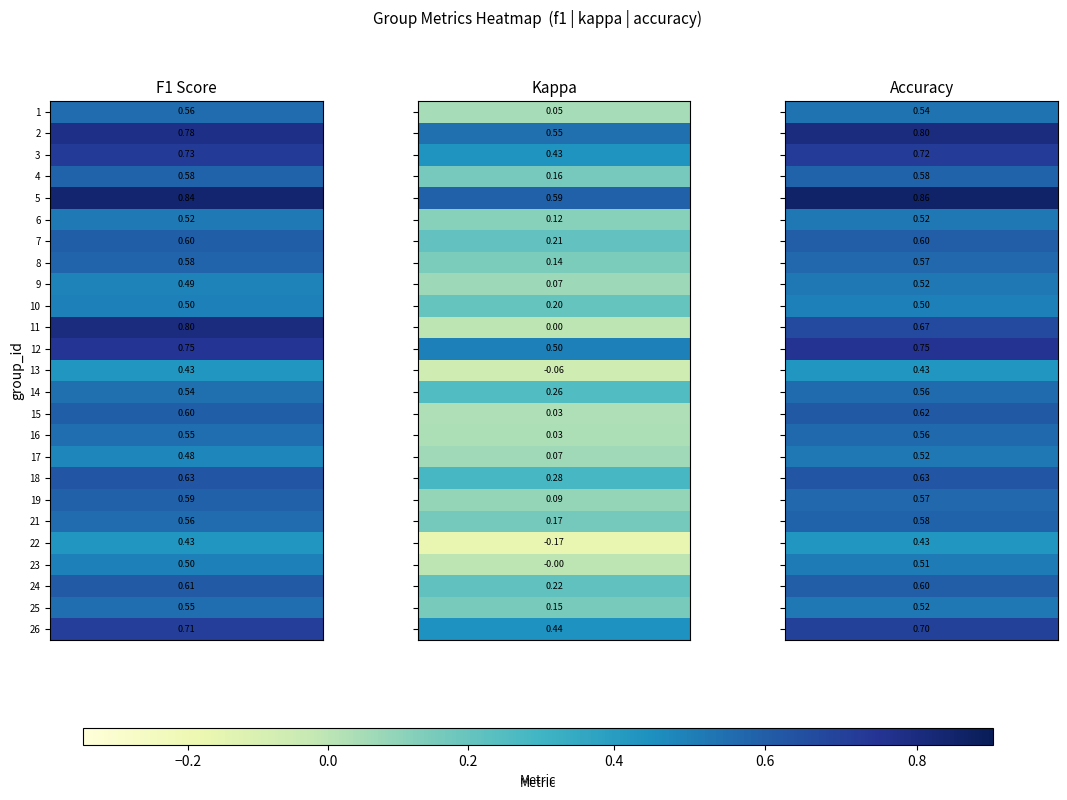

Which series changed the most between 6 and 12?

kappa